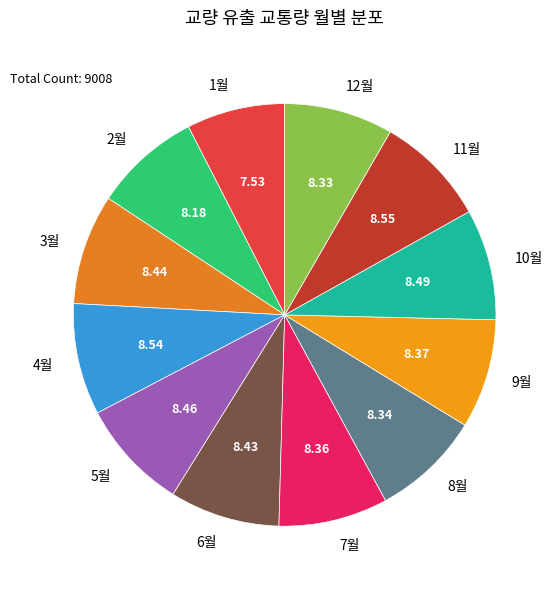

Approximately how many times larger is the value at 7월 compared to 10월?

1.0